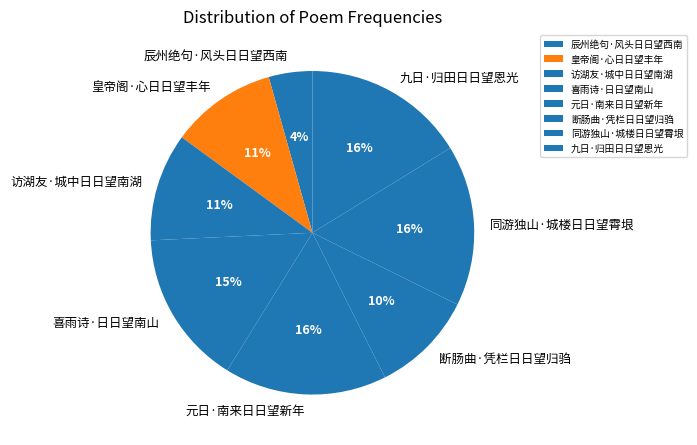

Between 元日·南来日日望新年 and 辰州绝句·风头日日望西南, which is larger?

元日·南来日日望新年